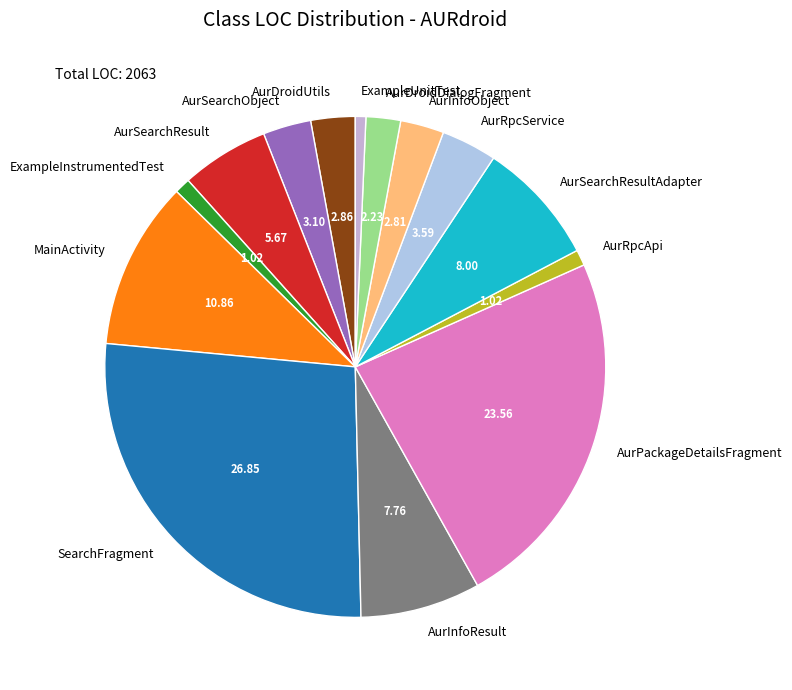

Approximately how many times larger is the value at AurInfoResult compared to AurRpcService?

2.2